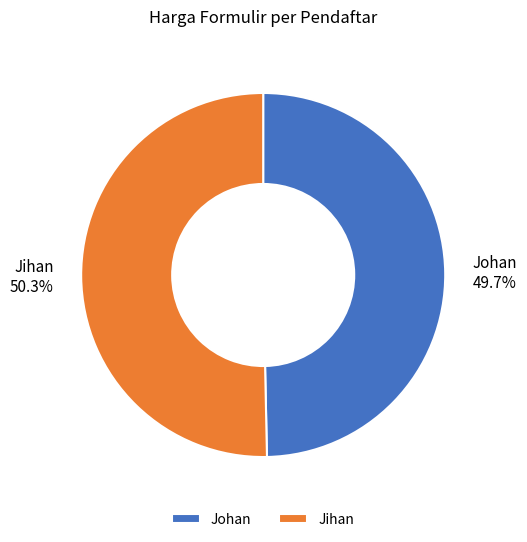

Count the number of slices in the pie.

2